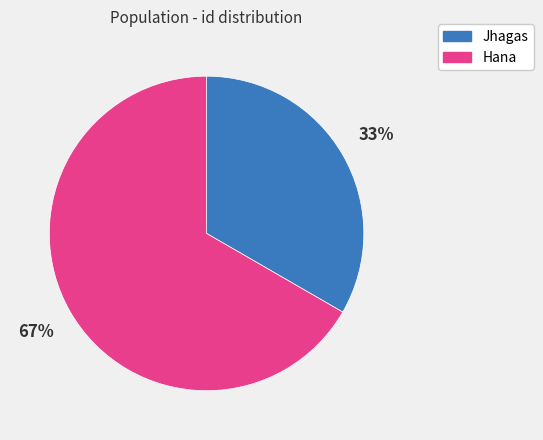

What is the smallest slice in the pie chart?

Jhagas